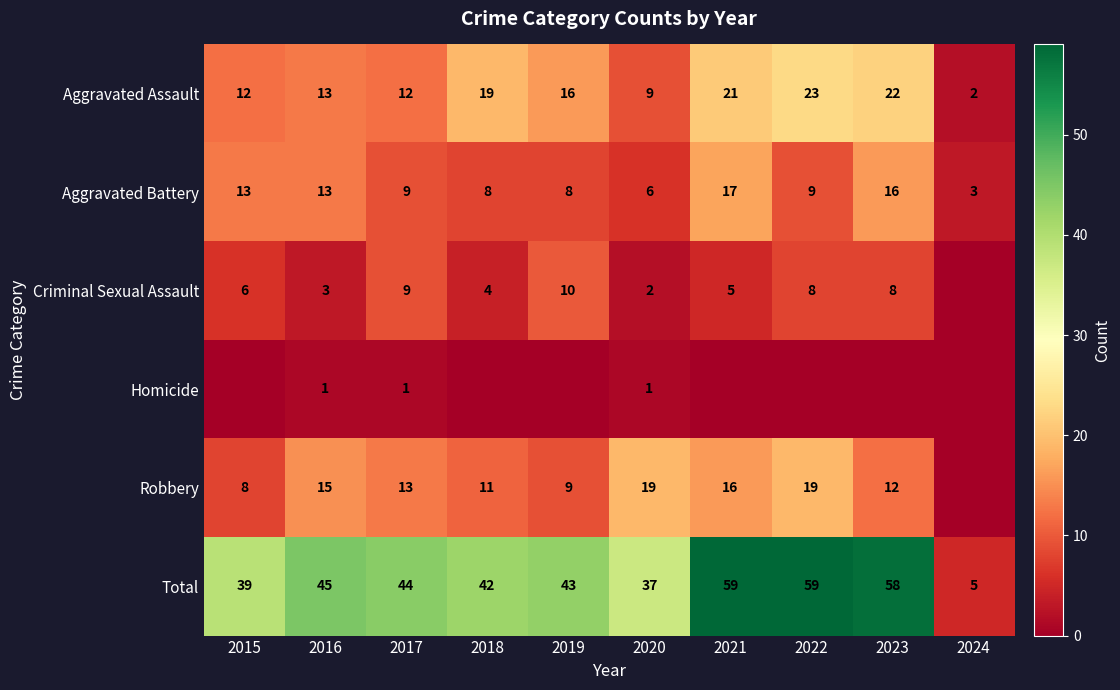

What is the greatest value displayed?

59